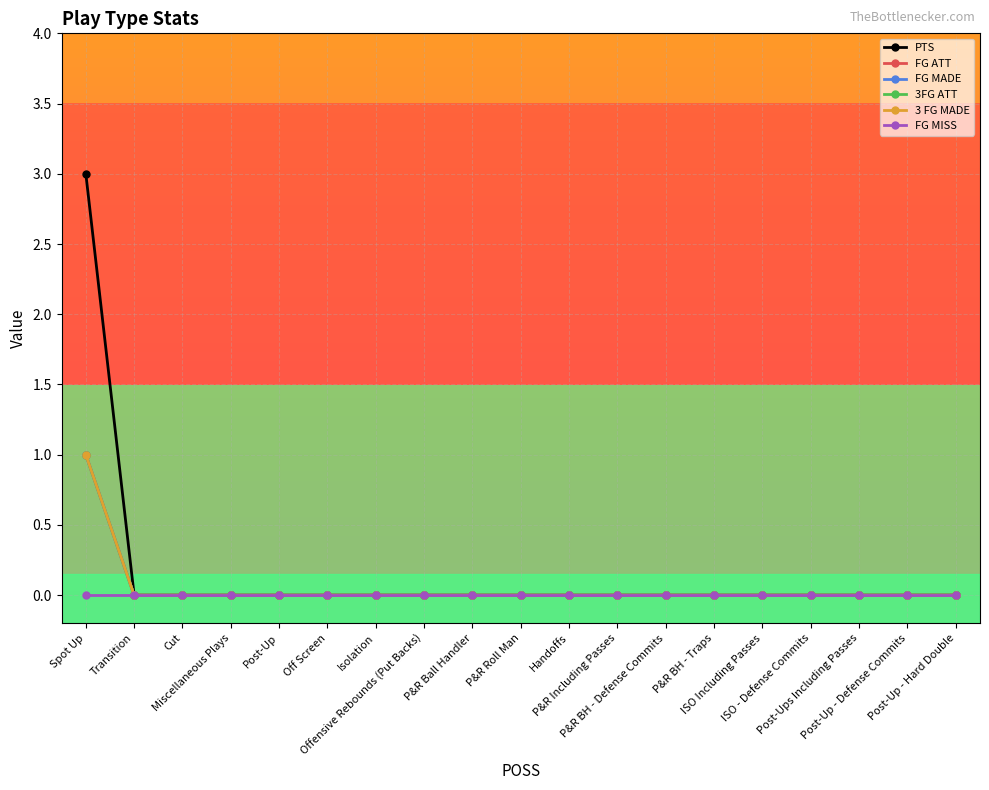

True or false: PTS and FG MADE intersect in this chart.

False